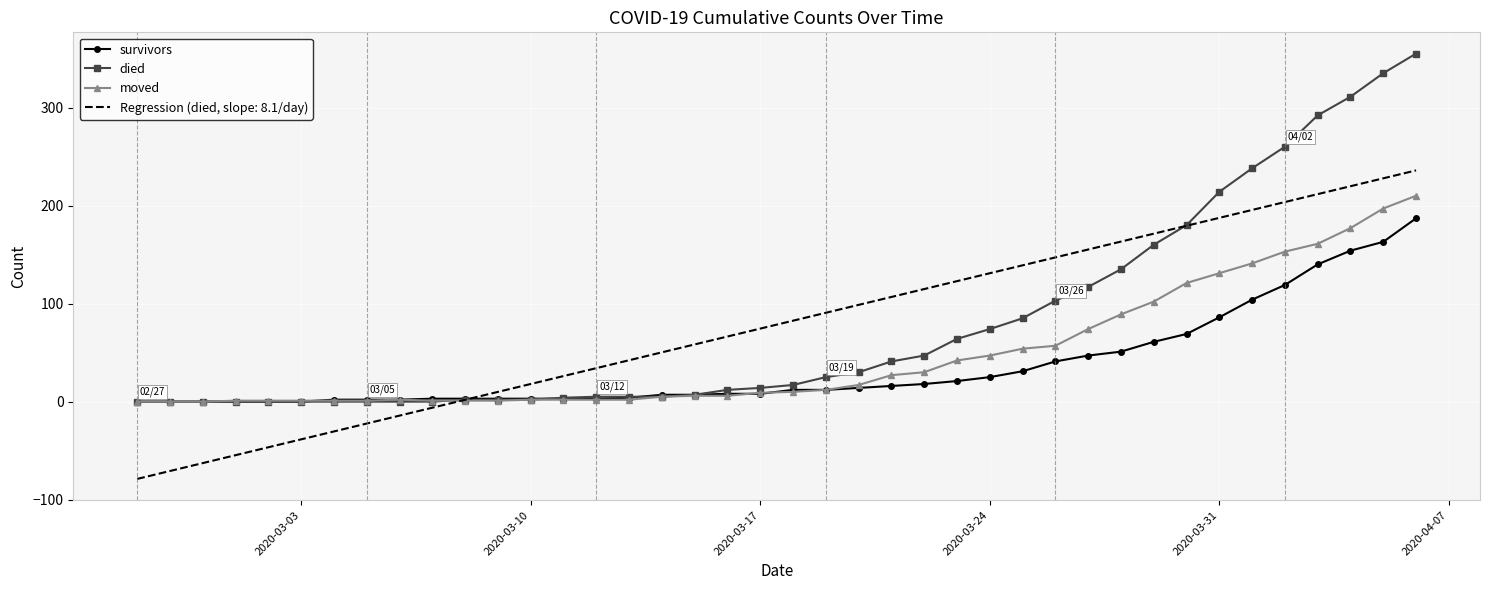

What is the smallest value displayed?

-78.8